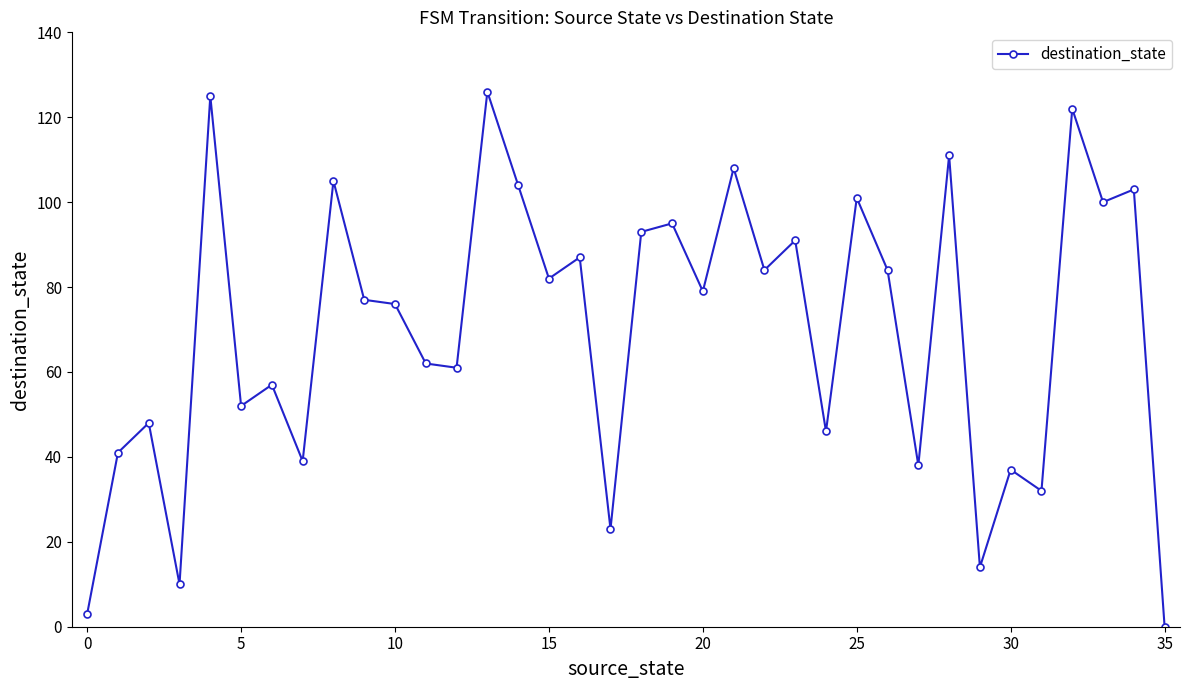

True or false: there are more than 0 points higher than both neighbors.

True